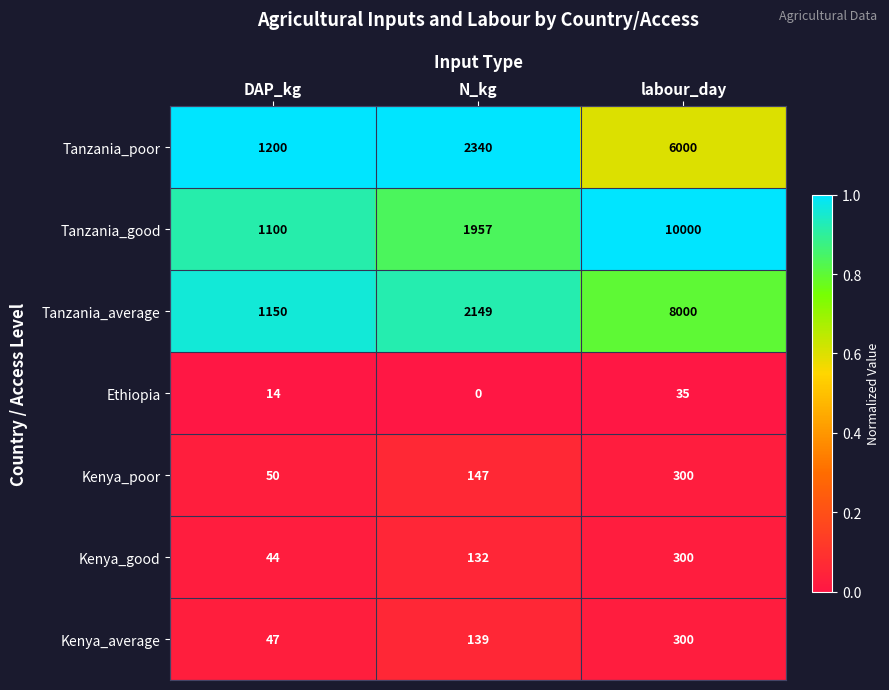

Where is Tanzania_poor nearest to the value 3600?

N_kg